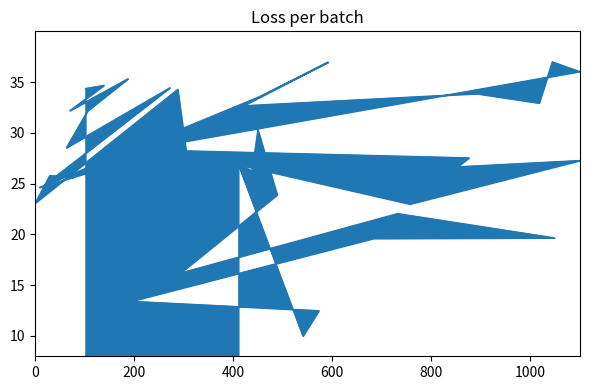

How many lines are shown in the chart?

1